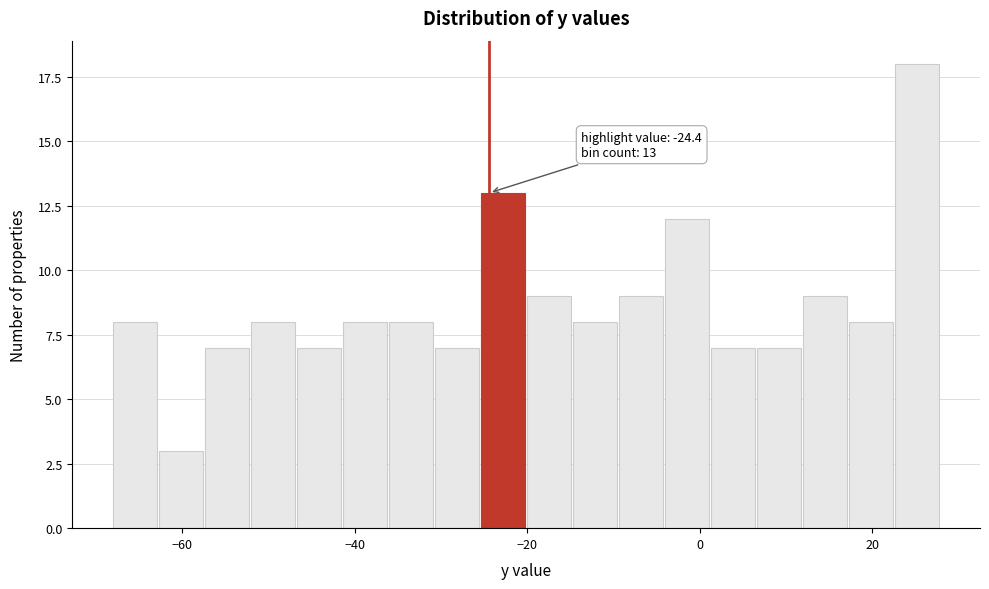

Read against the x-axis, roughly where is the centre of the tallest bar?

26